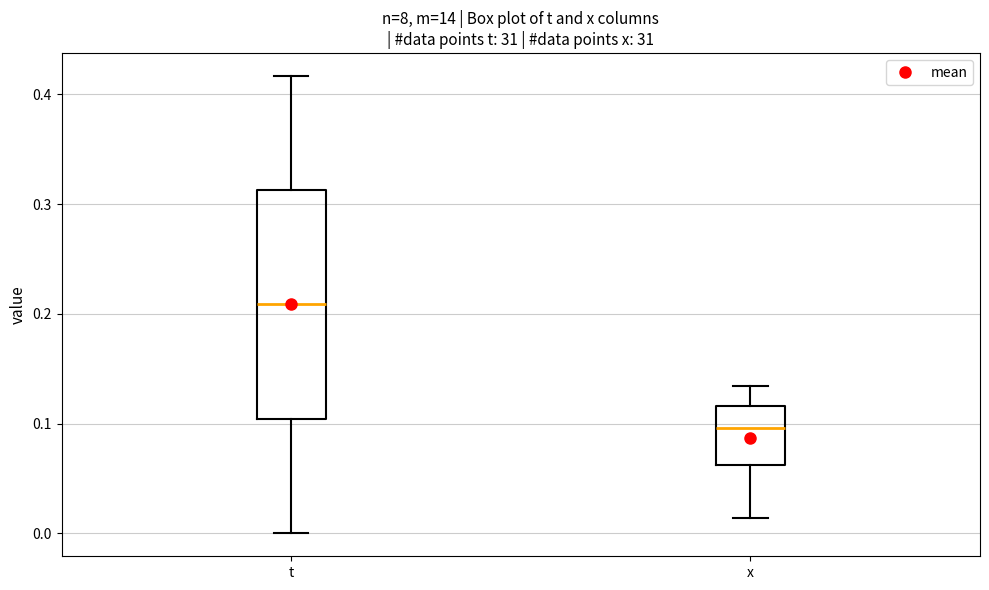

Which box's median line is the lowest?

x